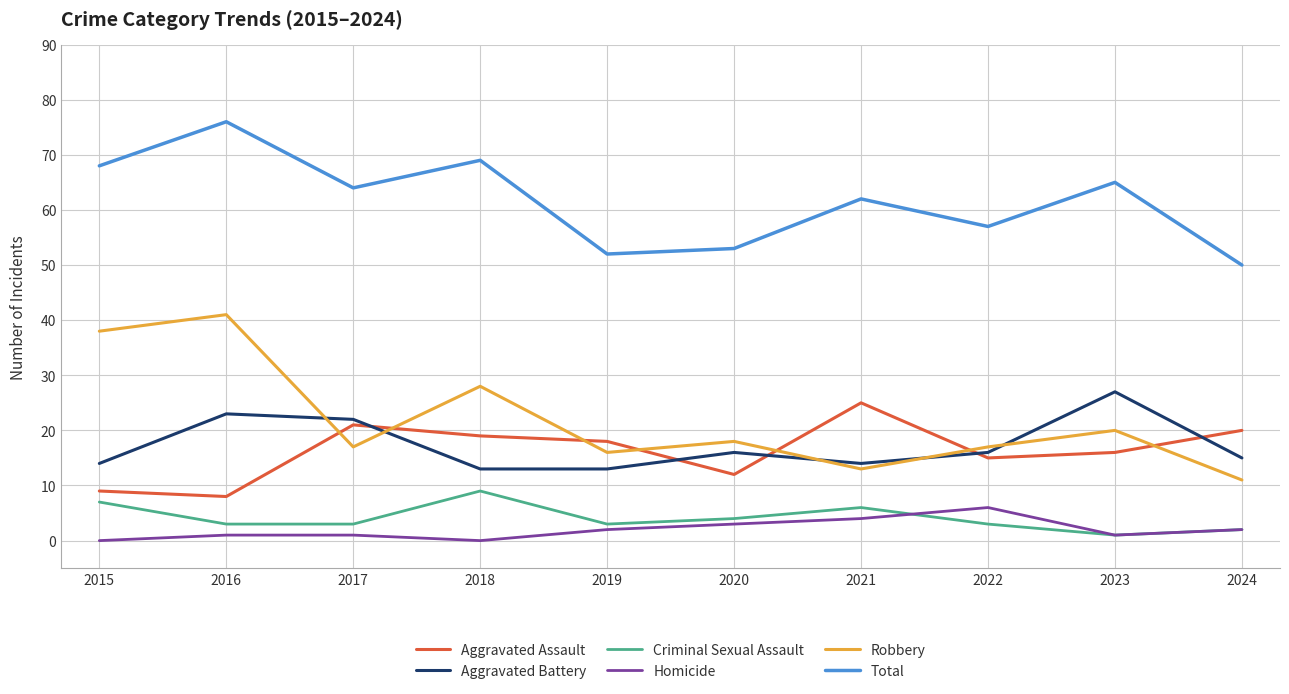

What is the approximate value of Homicide at 2022?

6